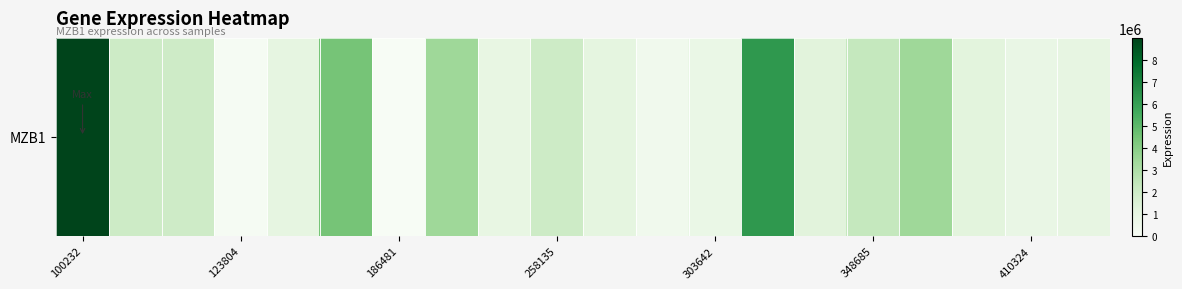

What is the sum of all values?

43550195